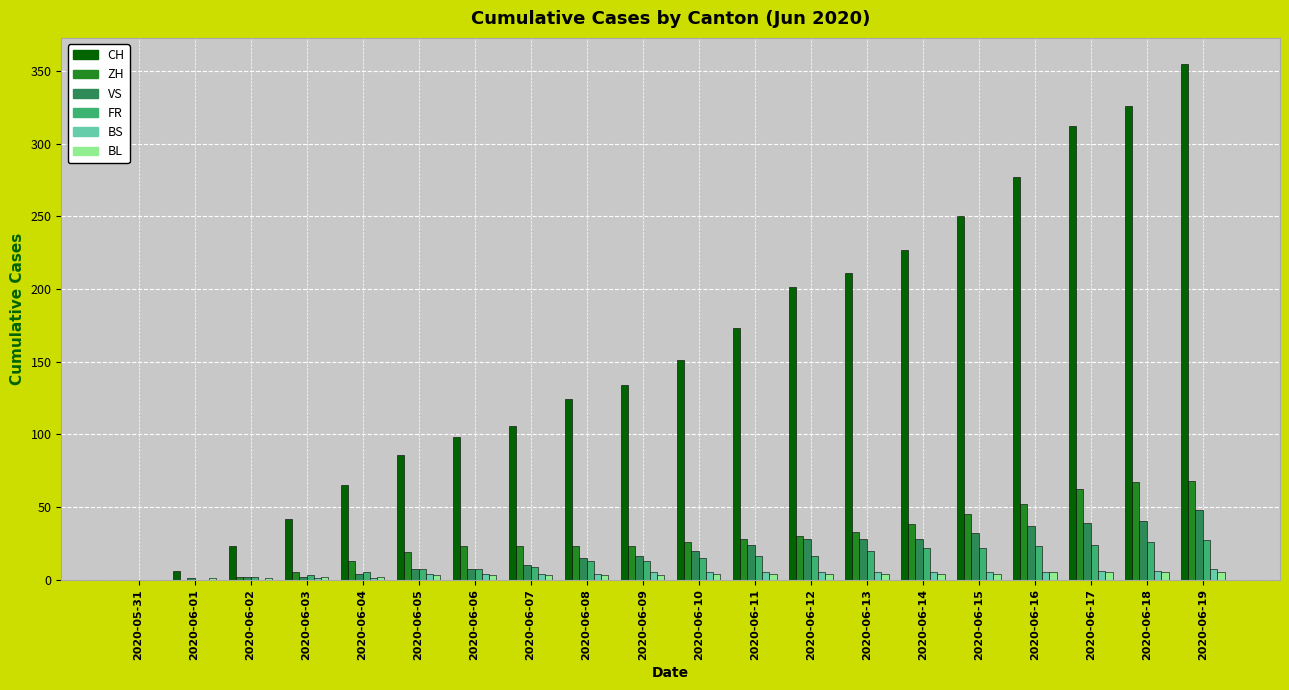

The BS series shows 6 at 2020-06-18. True or false?

True